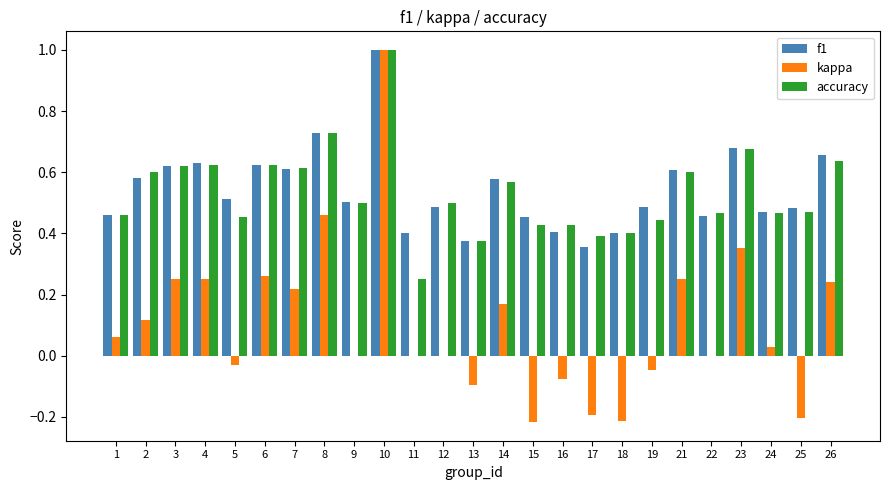

How many series are shown in this chart?

3